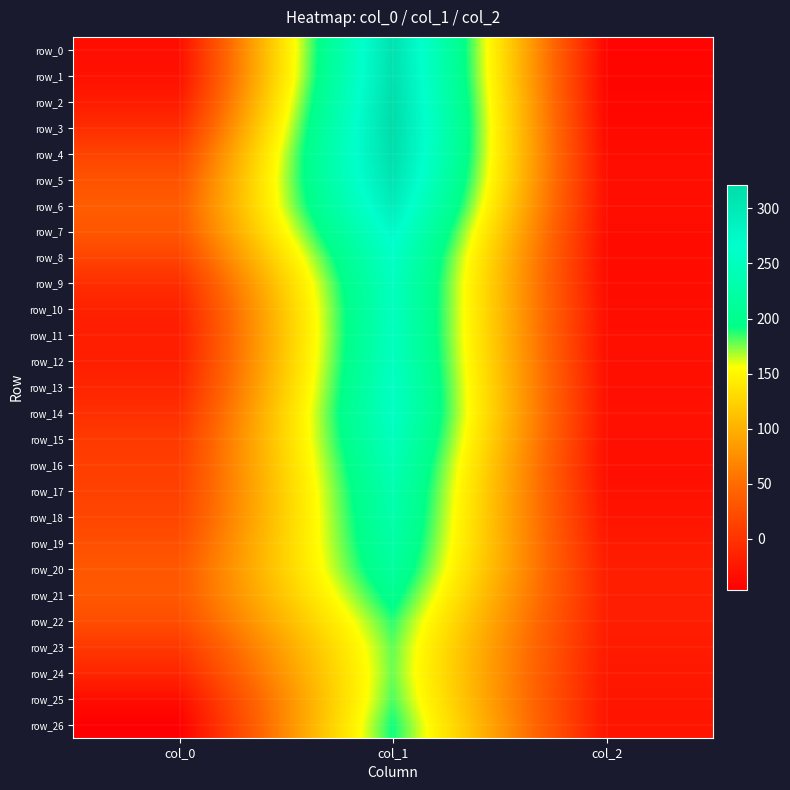

What is the difference between the highest and lowest values at col_1?

143.9